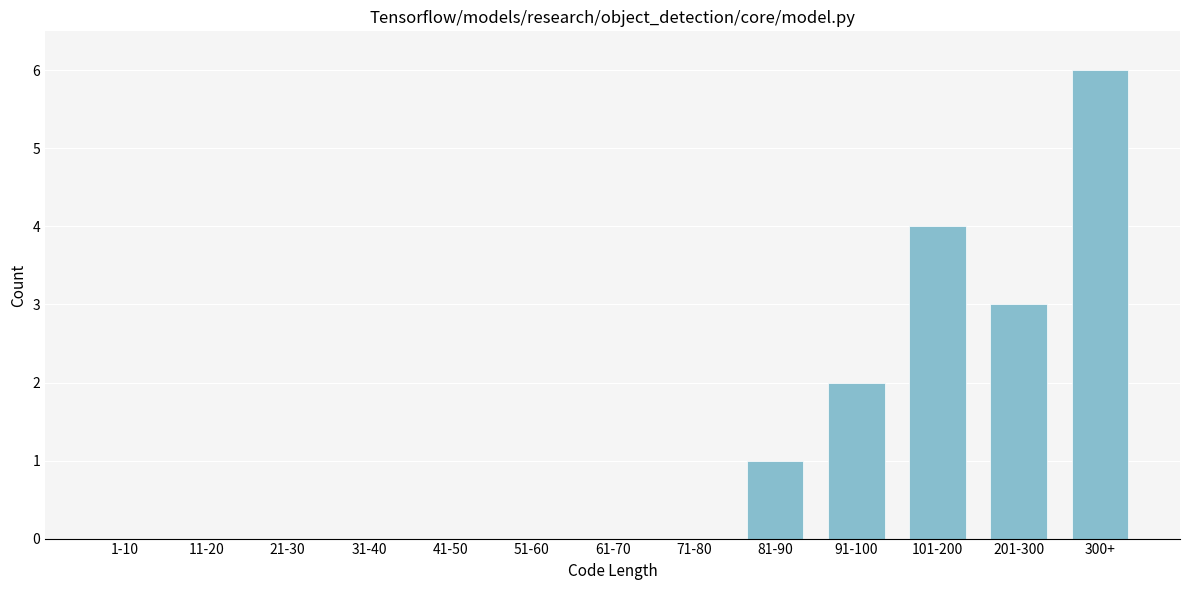

What is the sum of all values?

16